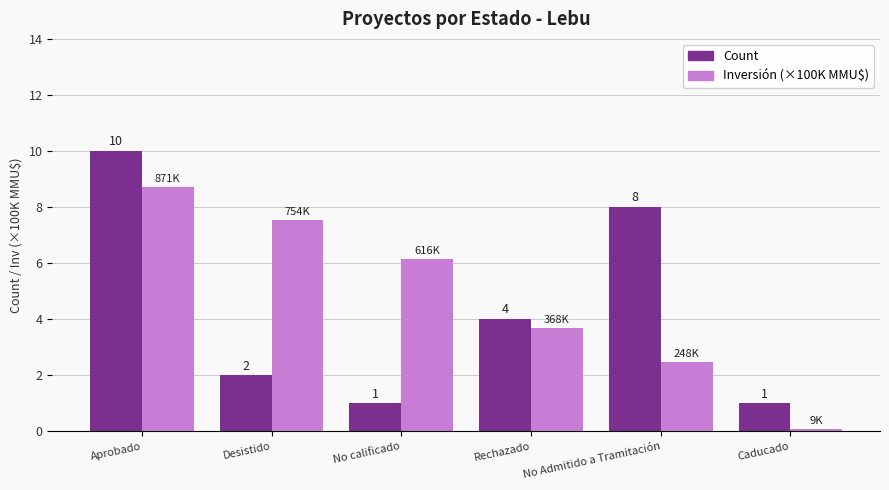

Is the value of Inversión (×100K MMU$) at No Admitido a Tramitación greater than the value of Count at Aprobado?

No